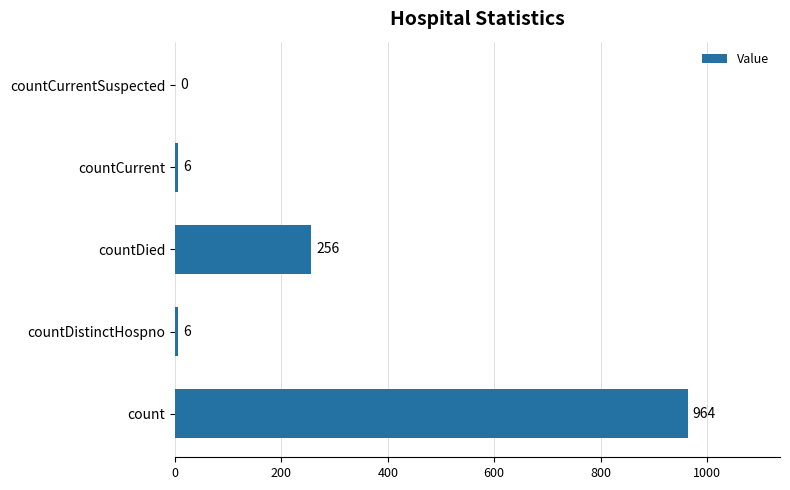

Where is the data nearest to the value 482?

countDied